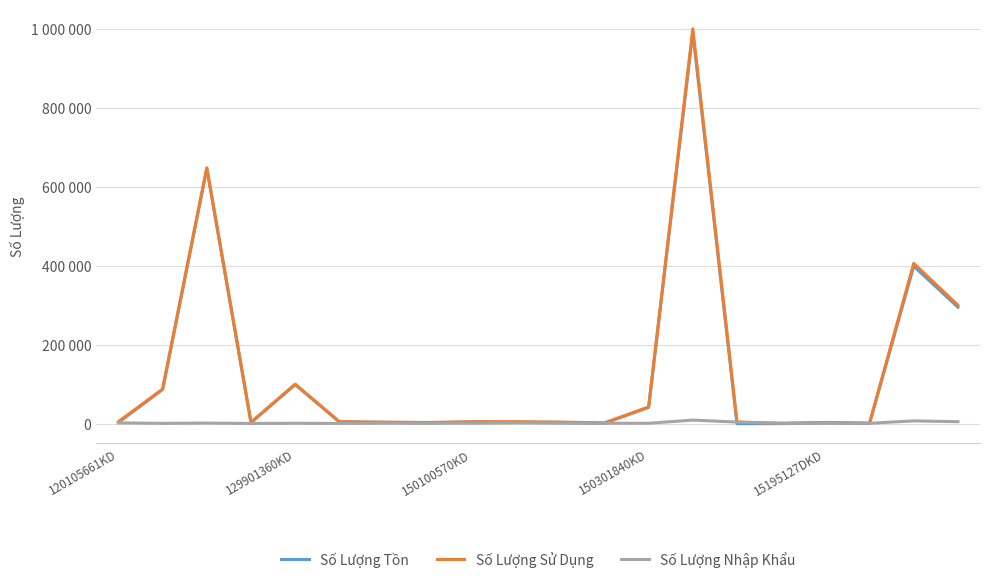

What are all the series names shown in the legend?

Số Lượng Tồn, Số Lượng Sử Dụng, Số Lượng Nhập Khẩu